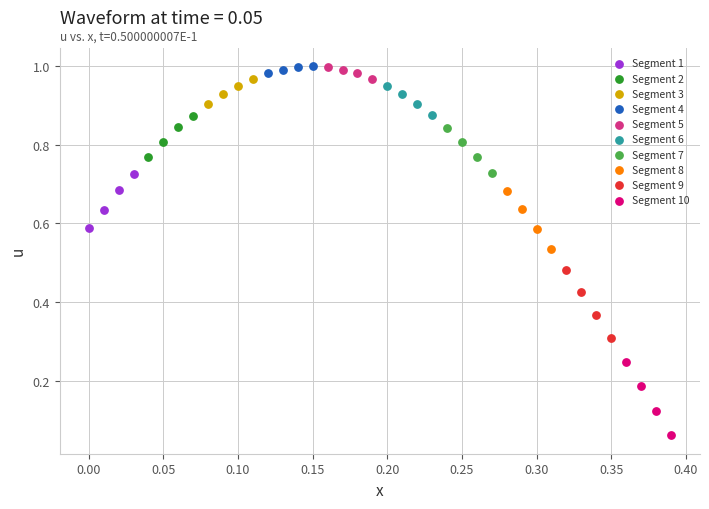

What are all the series names shown in the legend?

Segment 1, Segment 2, Segment 3, Segment 4, Segment 5, Segment 6, Segment 7, Segment 8, Segment 9, Segment 10